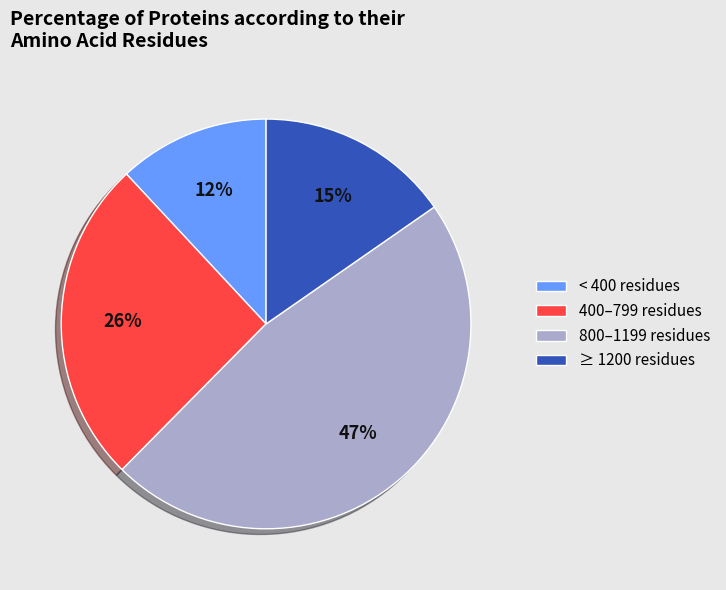

Is it true that ≥ 1200 residues is 15% of the pie?

True